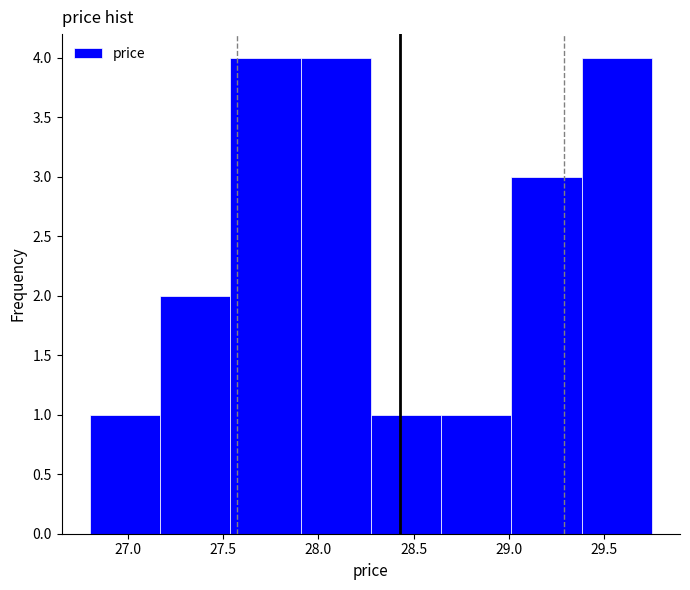

Reading left to right, list every bar in this chart as the range it spans on the x-axis followed by its height. Neither the bar edges nor the heights are printed on the chart, so give them approximately, as read against the axes.

26.80 to 27.15: 1
27.15 to 27.55: 2
27.55 to 27.90: 4
27.90 to 28.30: 4
28.30 to 28.65: 1
28.65 to 29.00: 1
29.00 to 29.40: 3
29.40 to 29.75: 4